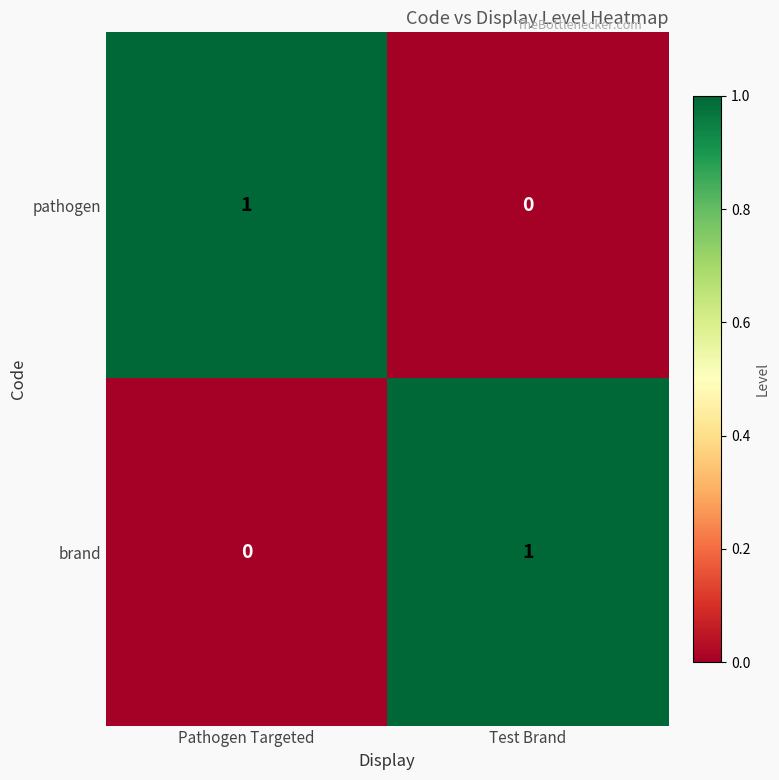

Is it true that pathogen equals 1 at Pathogen Targeted?

True